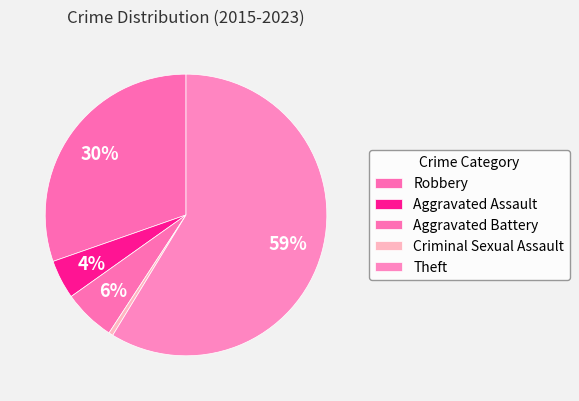

How many slices are in this pie chart?

5